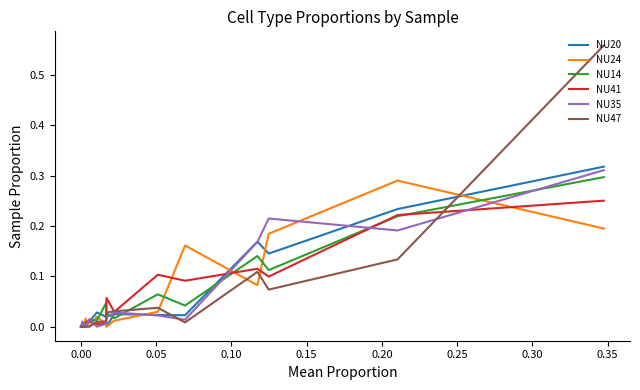

What is the greatest value displayed?

0.6